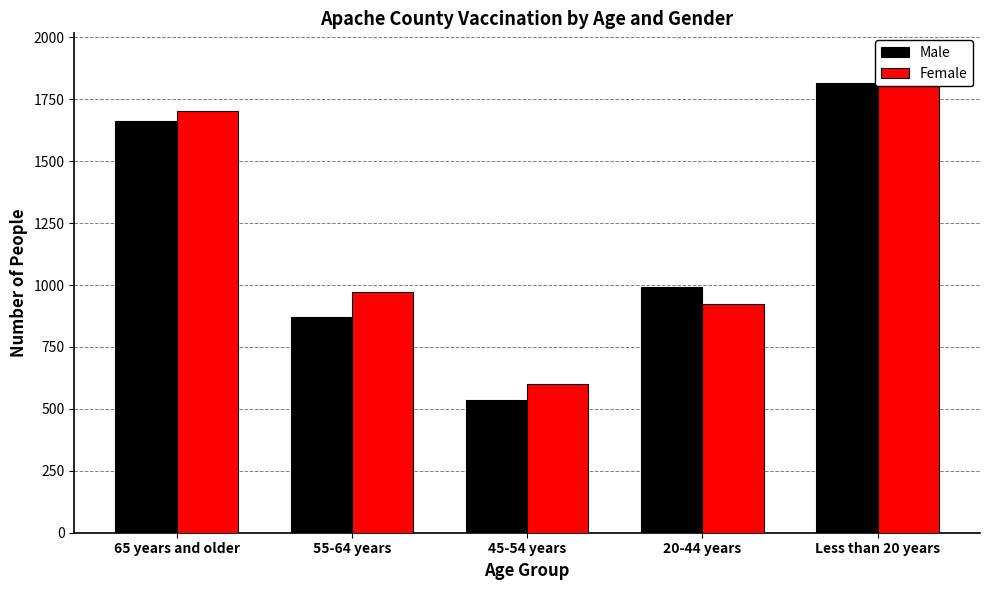

Which series has the largest total across all categories?

Female